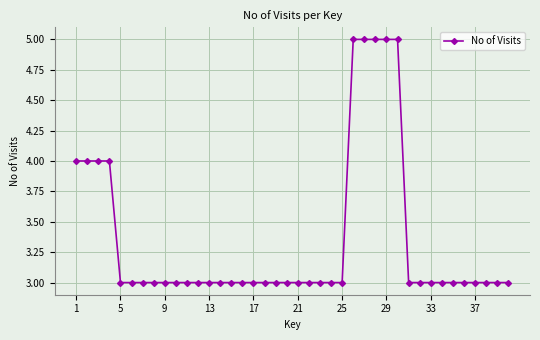

What is the sum of all values?

134